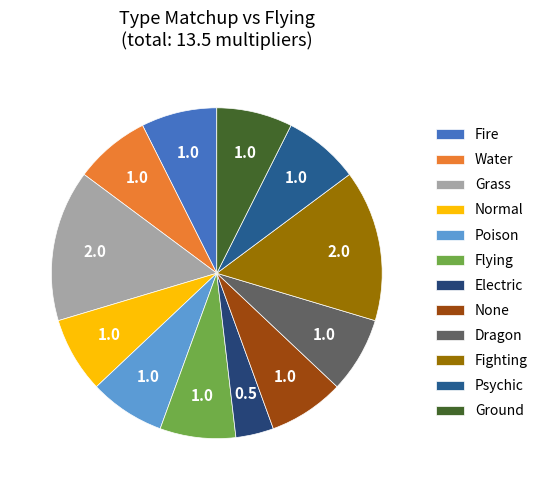

Rank the categories by value from lowest to highest.

Electric, Fire, Water, Normal, Poison, Flying, None, Dragon, Psychic, Ground, Grass, Fighting